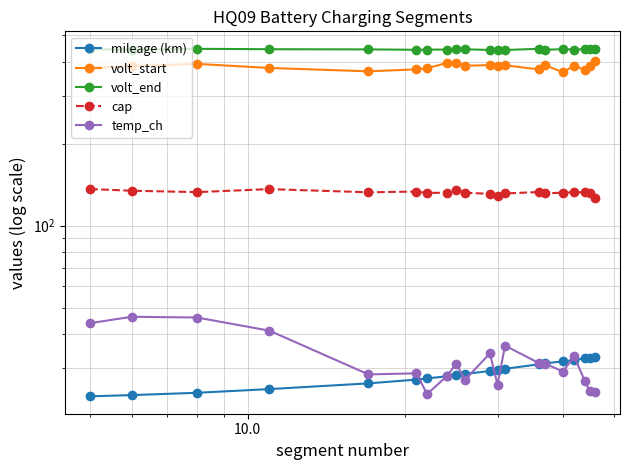

Which series has the largest total across all categories?

volt_end